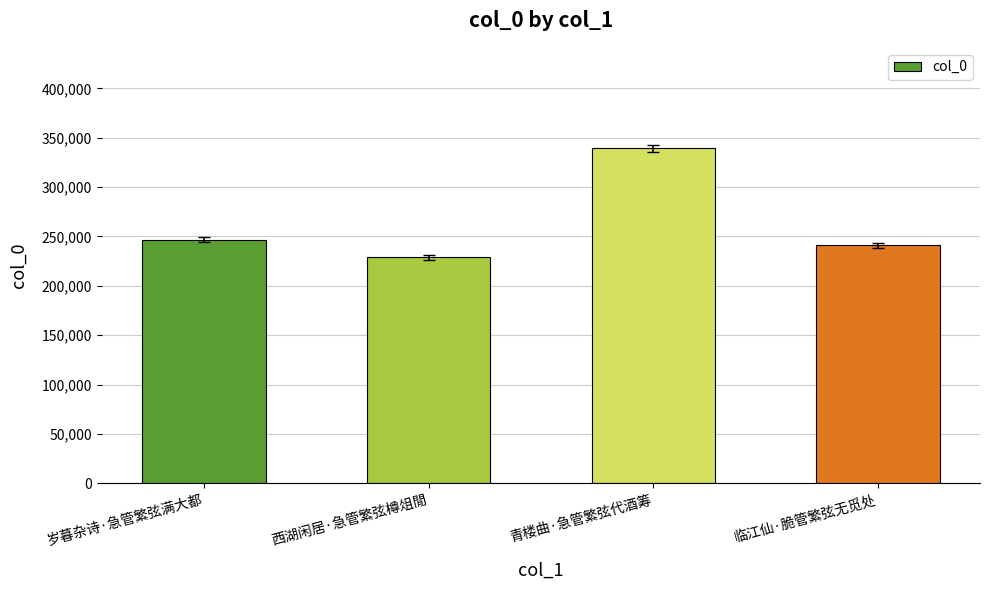

What is the label of the 4th bar from the left?

临江仙·脆管繁弦无觅处